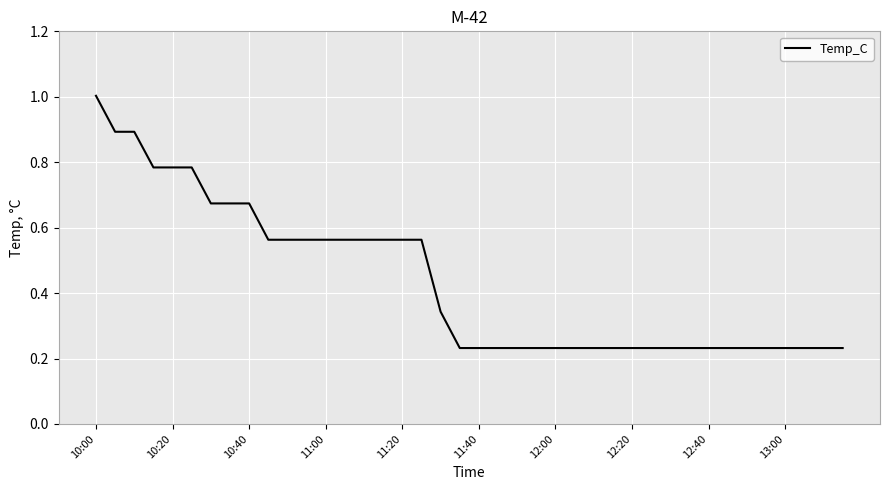

What is the maximum value shown in the chart?

1.0